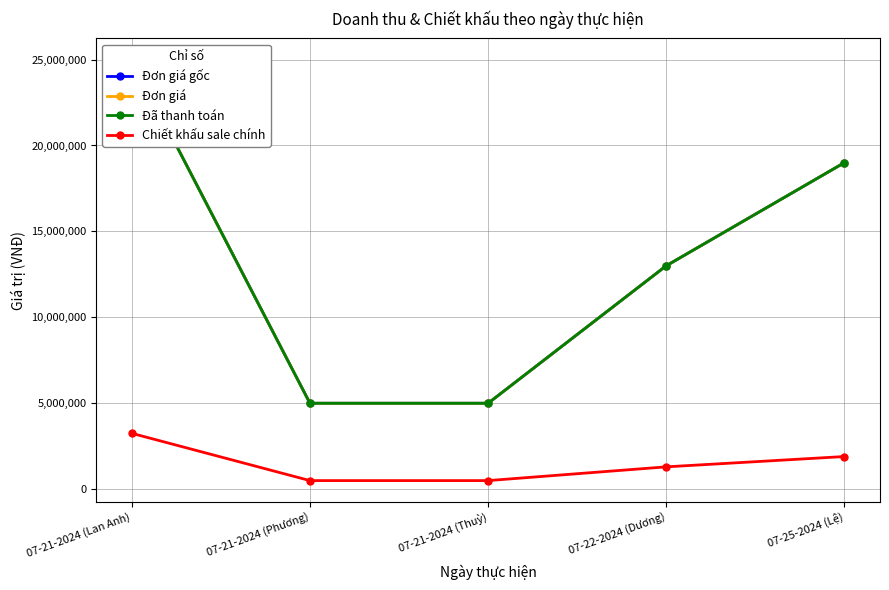

True or false: Đã thanh toán has more than 2 points higher than both neighbors.

False